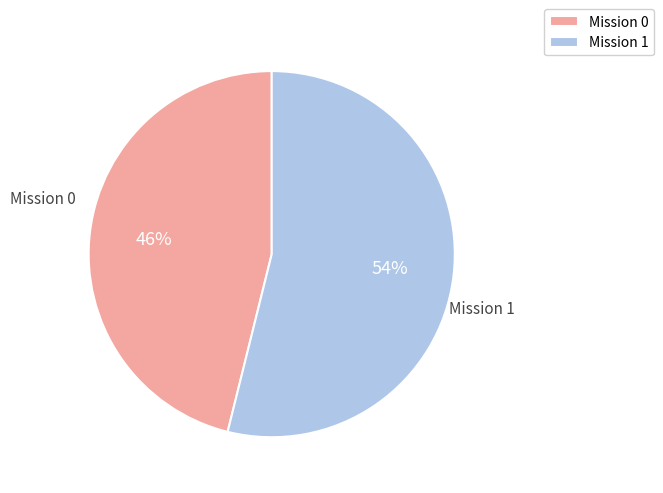

To the nearest percent, what is the difference between the largest and smallest slice percentages?

8%